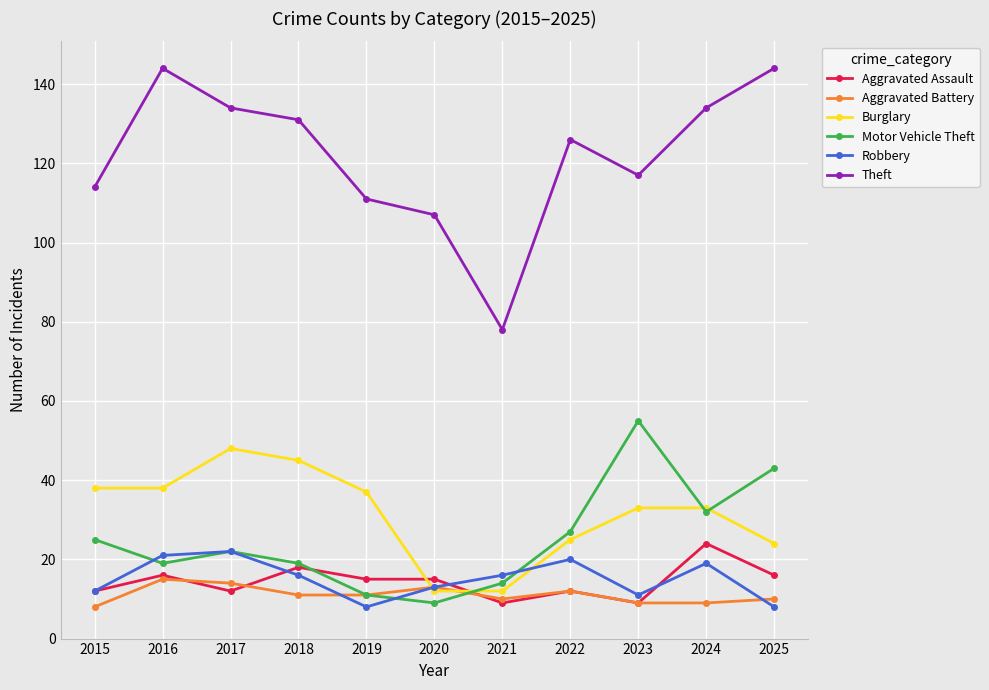

What are all the series names shown in the legend?

Aggravated Assault, Aggravated Battery, Burglary, Motor Vehicle Theft, Robbery, Theft